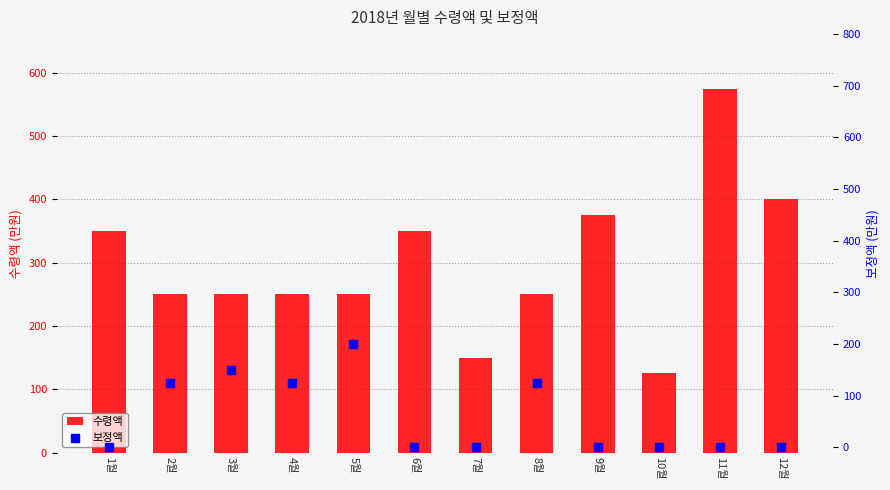

Which series has the widest spread of Y values?

수령액